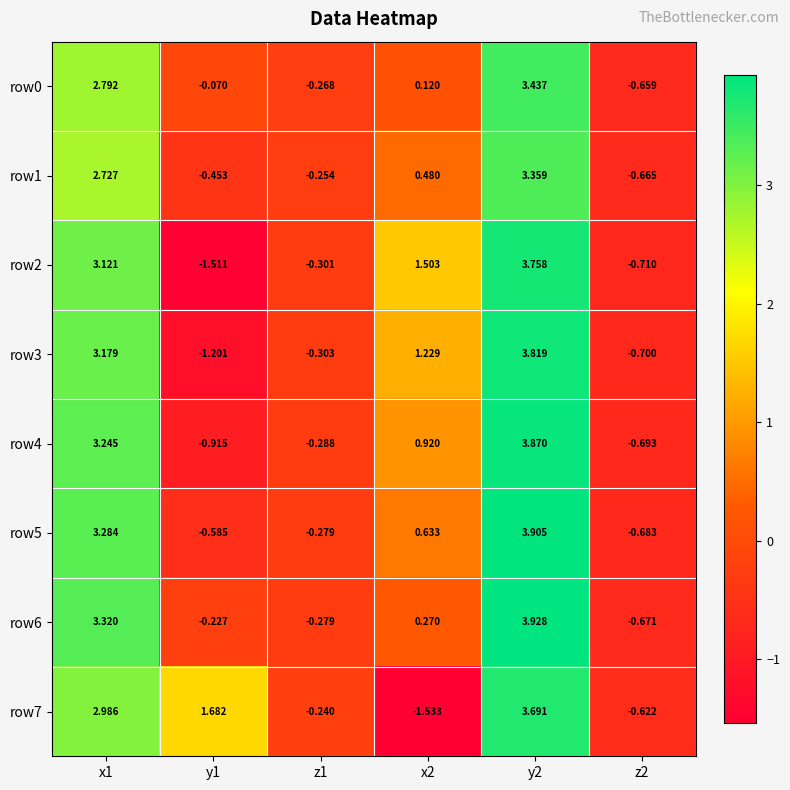

How many negative values does the row7 series have?

3